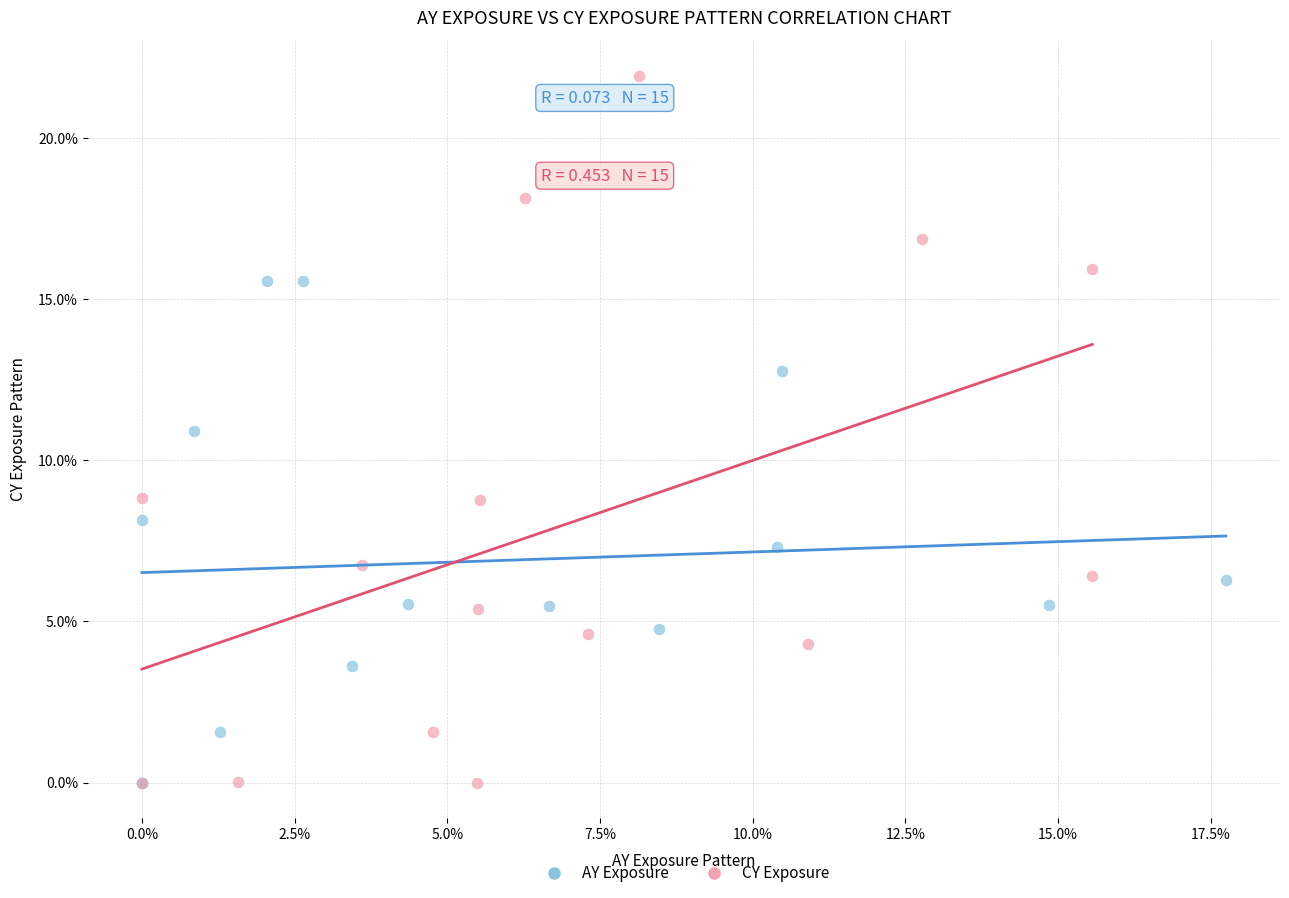

What are all the series names shown in the legend?

AY Exposure, CY Exposure